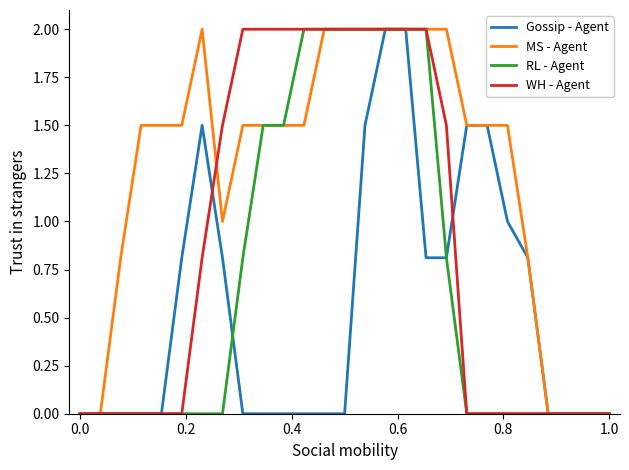

Which series has the largest total across all categories?

MS - Agent